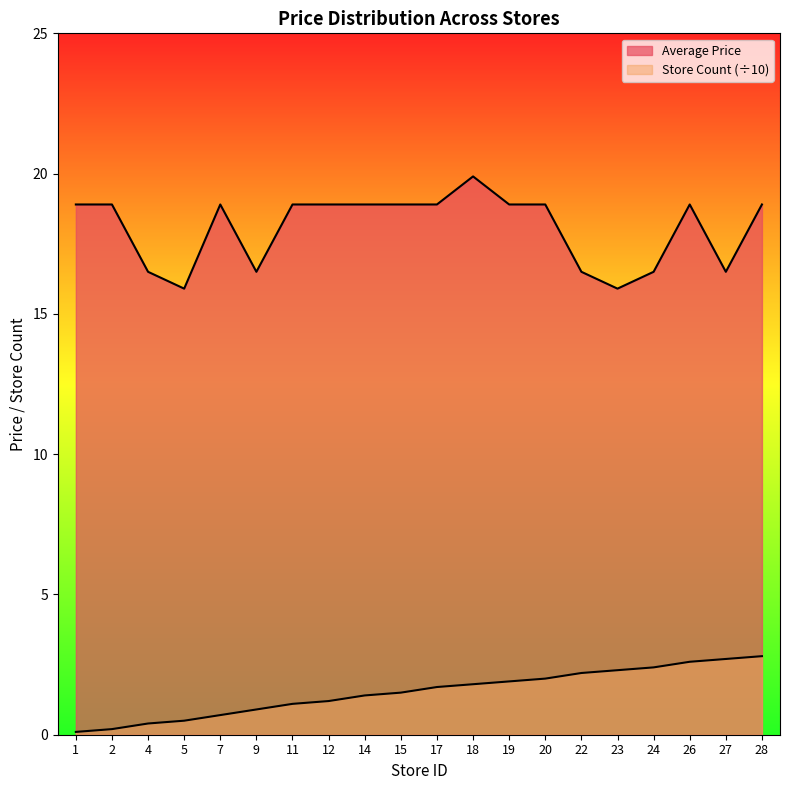

How many data points in Store Count are above 1?

14